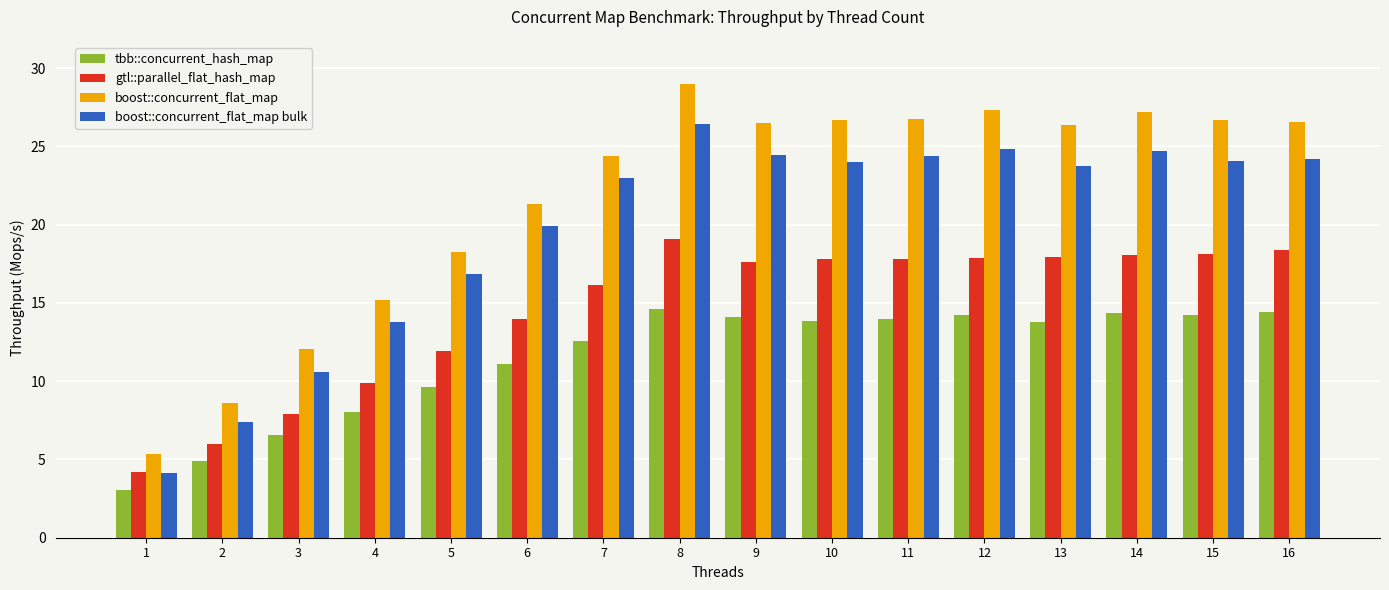

At which label is tbb::concurrent_hash_map closest to 8?

4